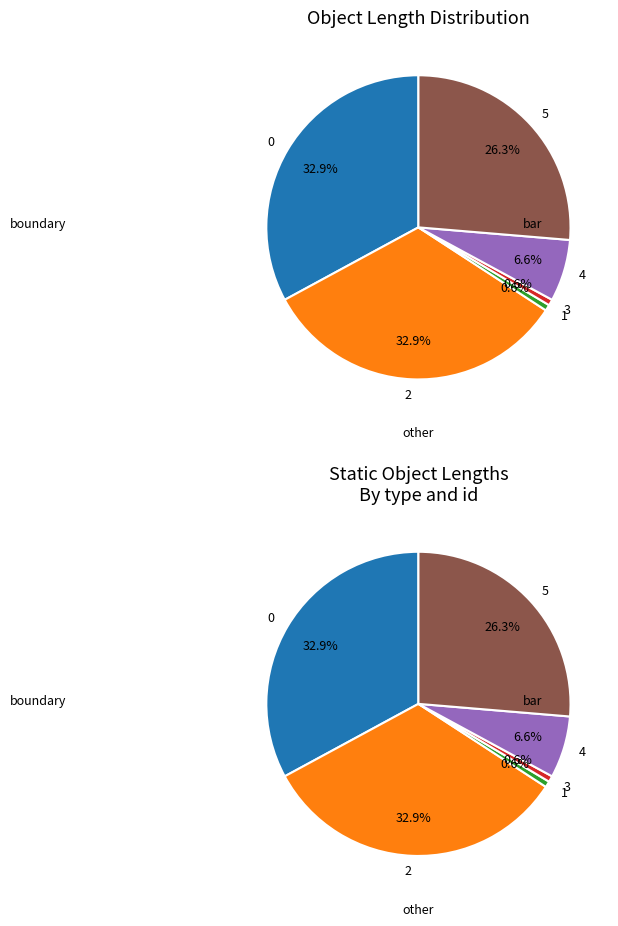

What is the total percentage of 4 and 3?

7.2%